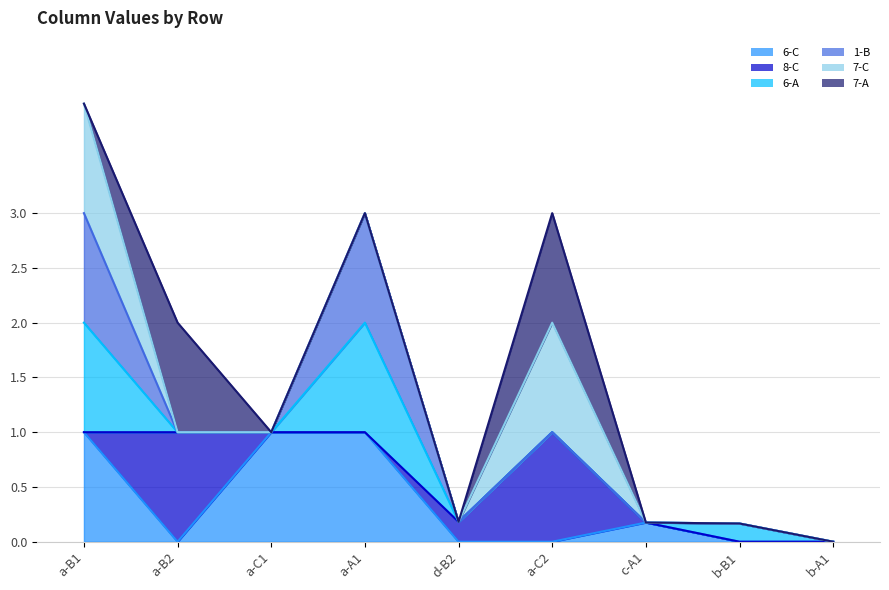

Does the chart display data point markers on the line(s)?

No